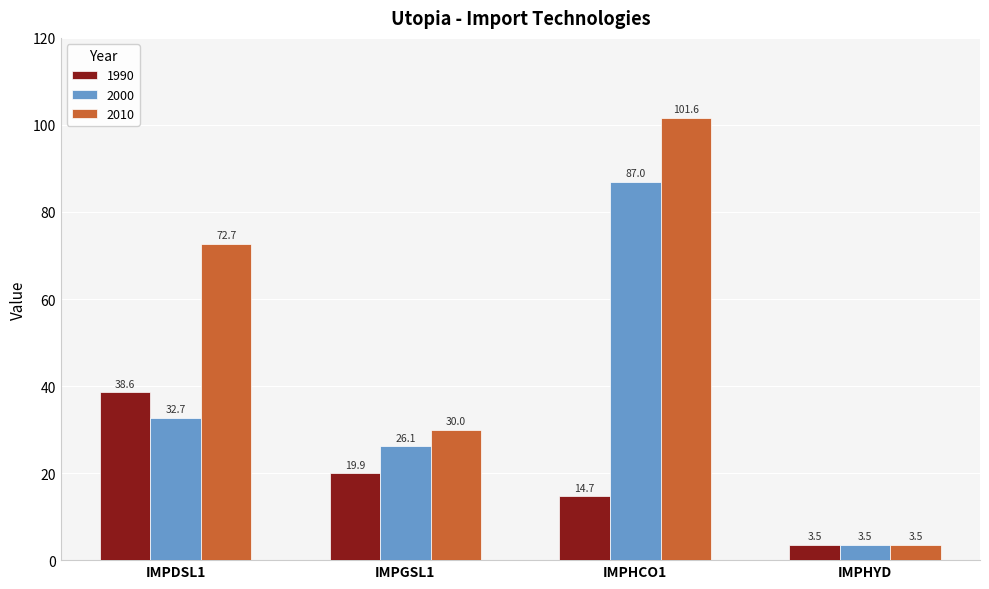

Which category has the lowest value across all series?

IMPHYD